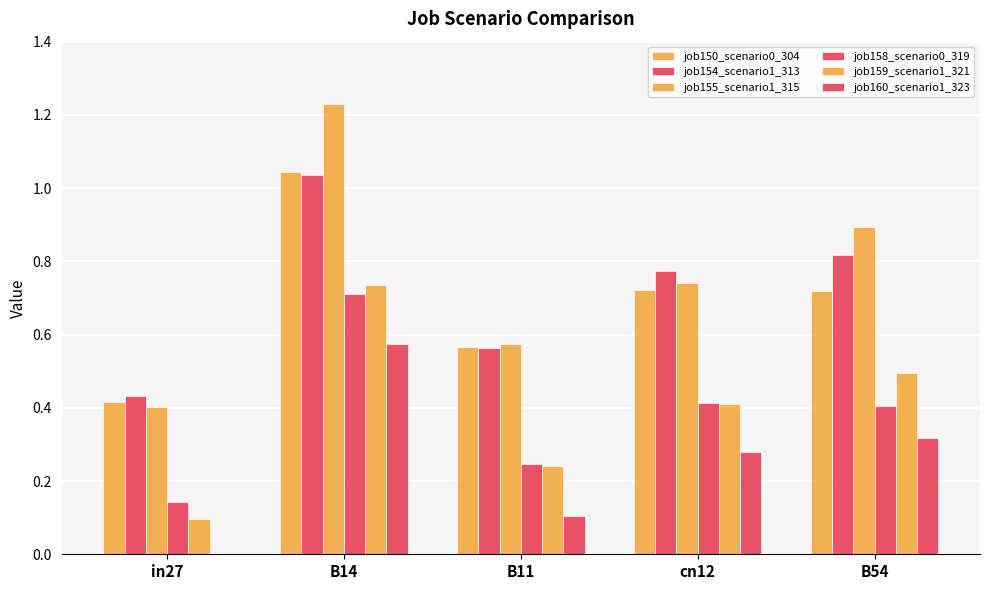

True or false: job160_scenario1_323 has a value of -0.2 at in27.

False